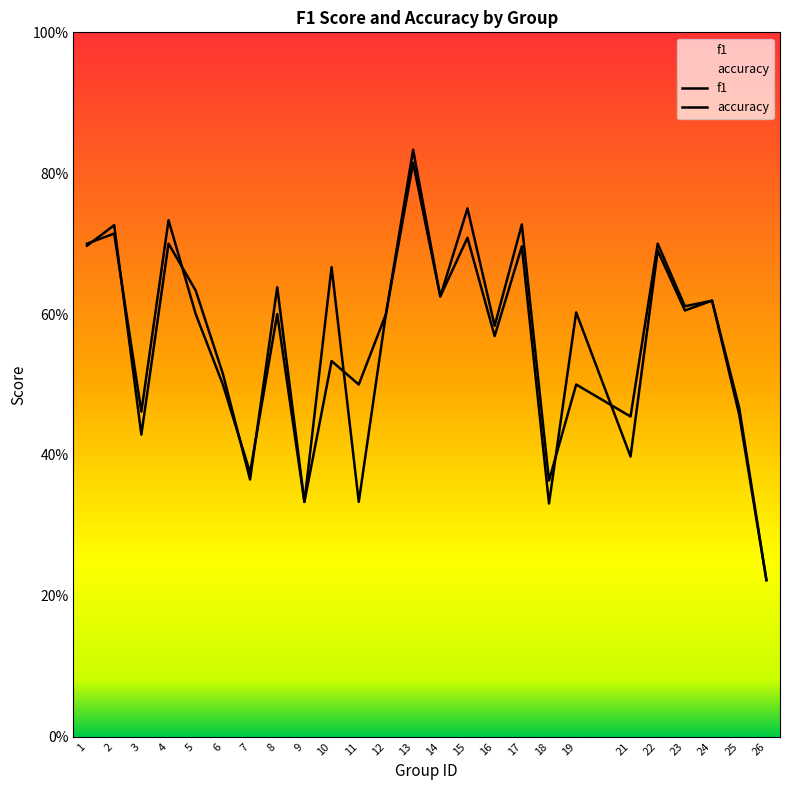

Rank the series by their average value, from lowest to highest.

f1, accuracy